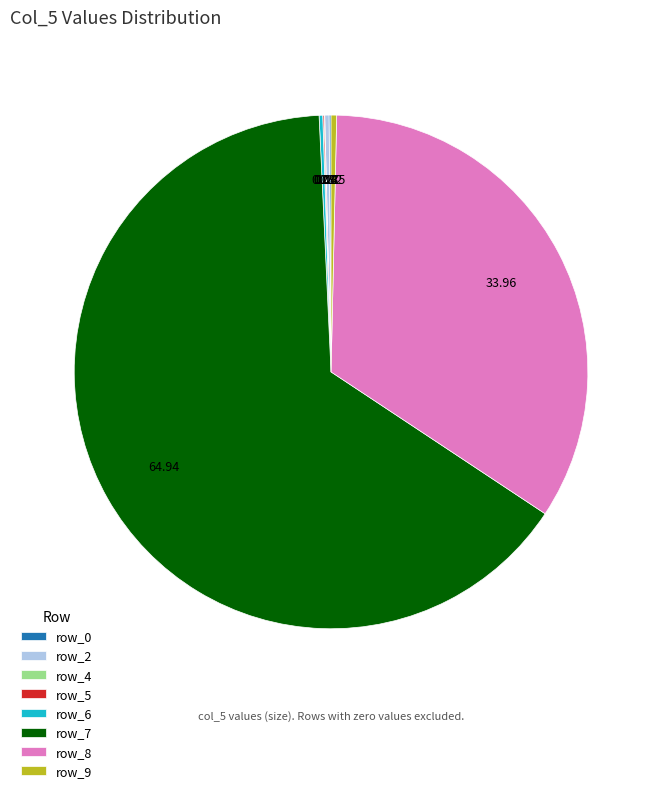

Which slice represents more than half of the pie?

row_7